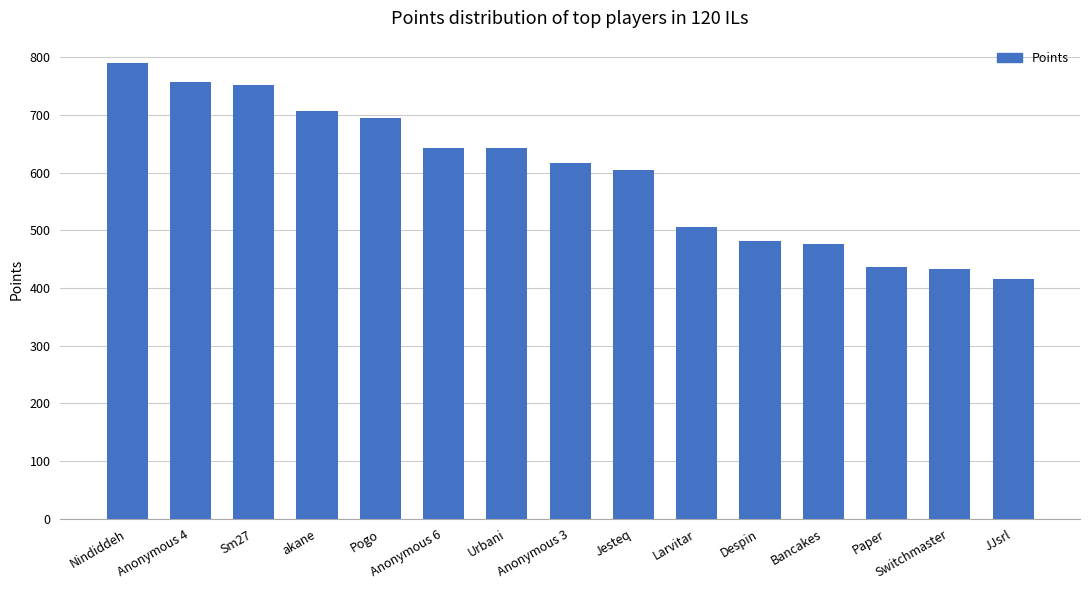

What is the change in value from Larvitar to Switchmaster?

-73